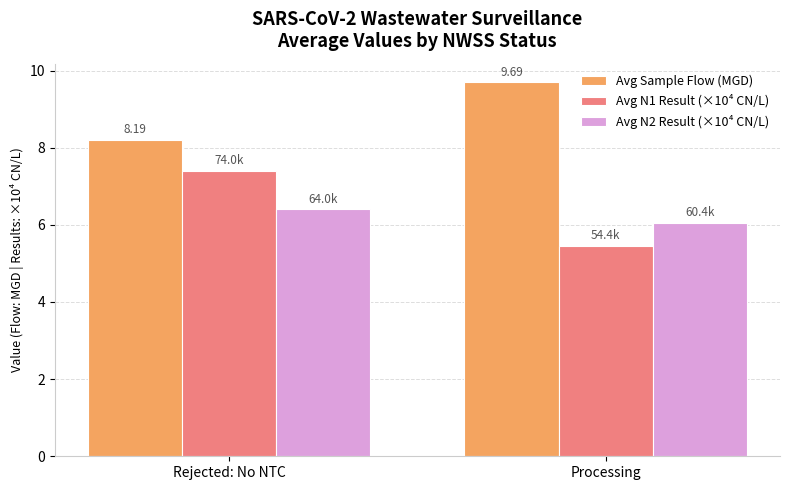

Count the Avg N2 Result (×10⁴ CN/L) values in the range 6 to 7.

2